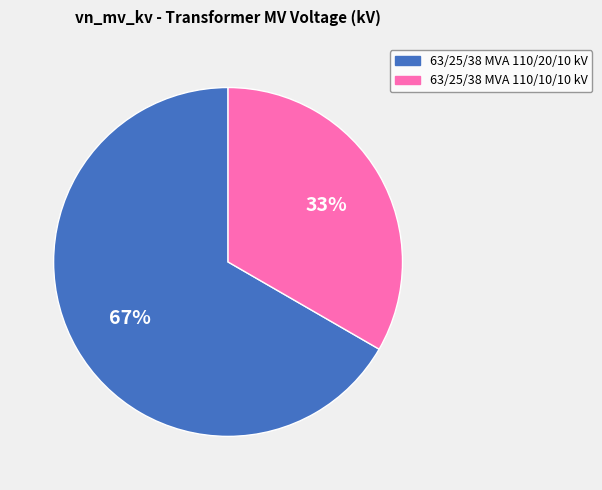

To the nearest percent, what is the average slice percentage?

50%